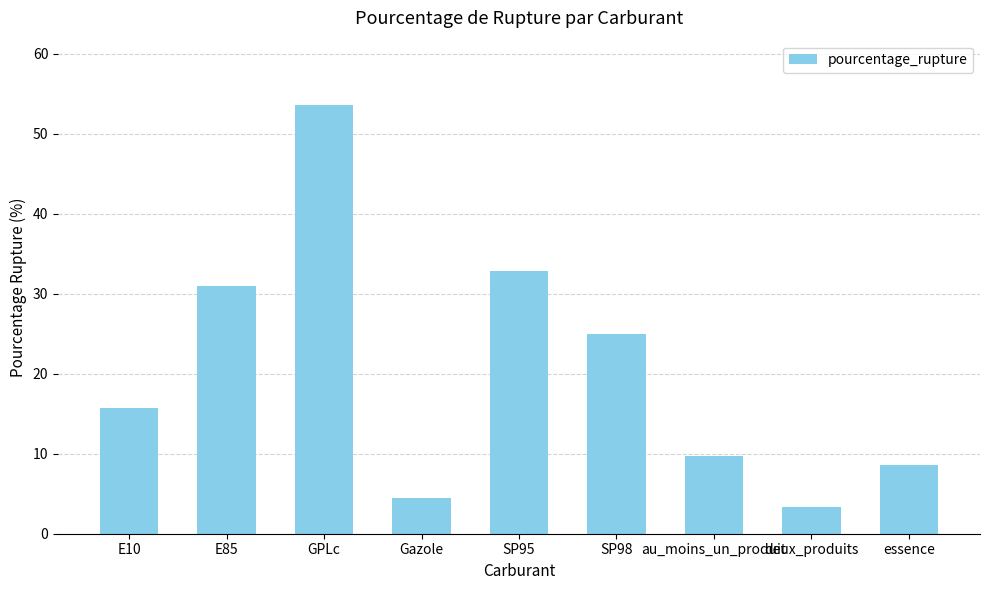

What is the label of the 6th bar from the right?

Gazole